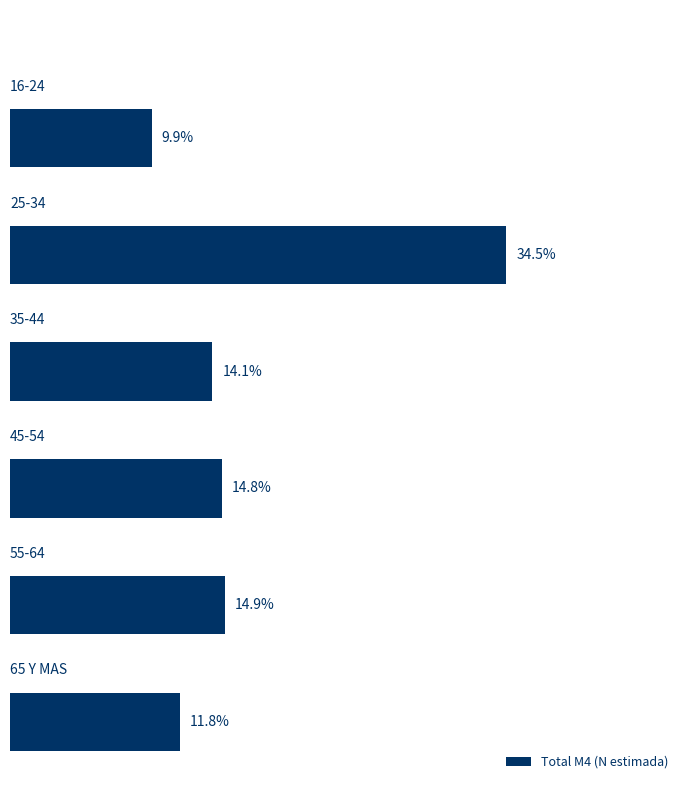

Are the bars horizontal?

Yes